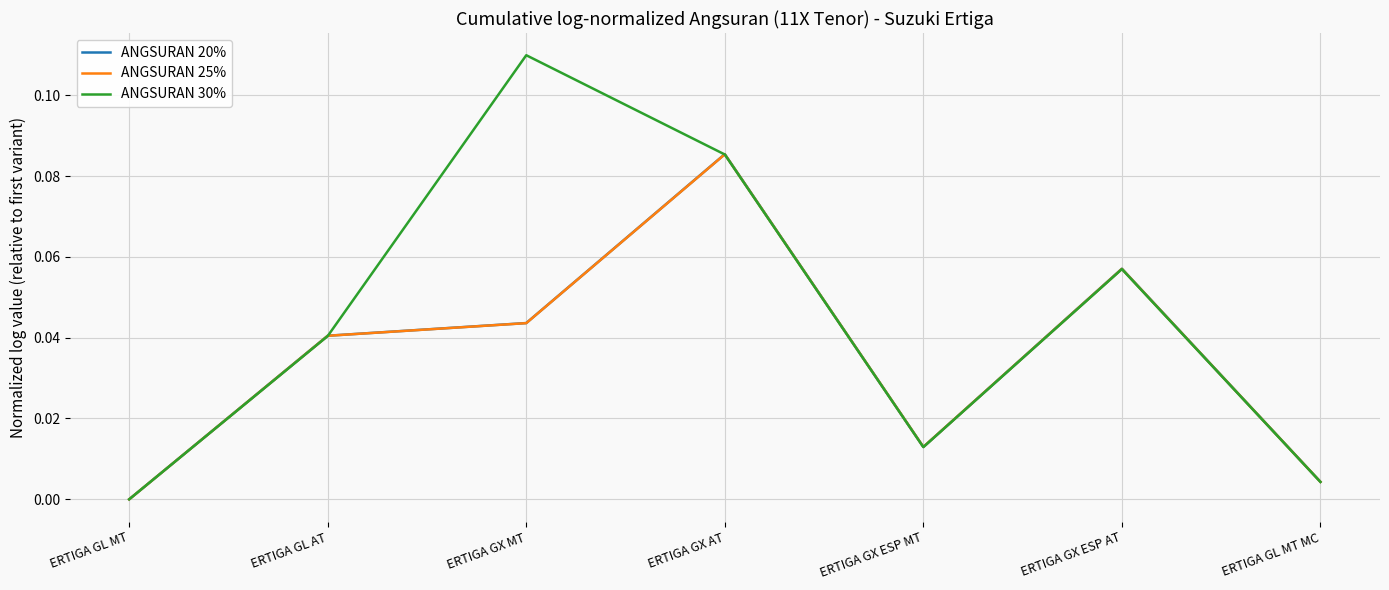

What position from the right is ERTIGA GL AT?

6